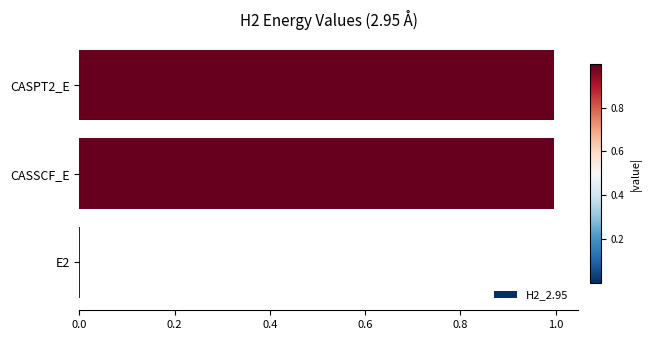

The value at CASPT2_E is 1.5. True or false?

False